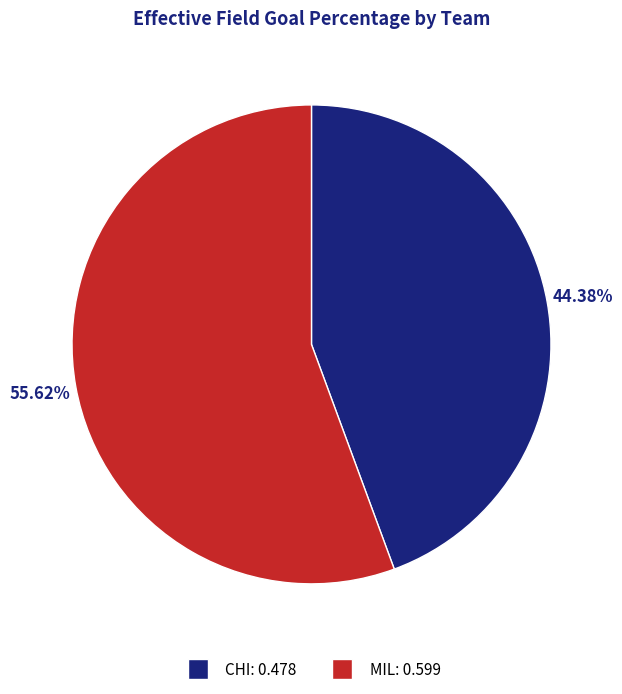

Is MIL the majority of the pie?

Yes